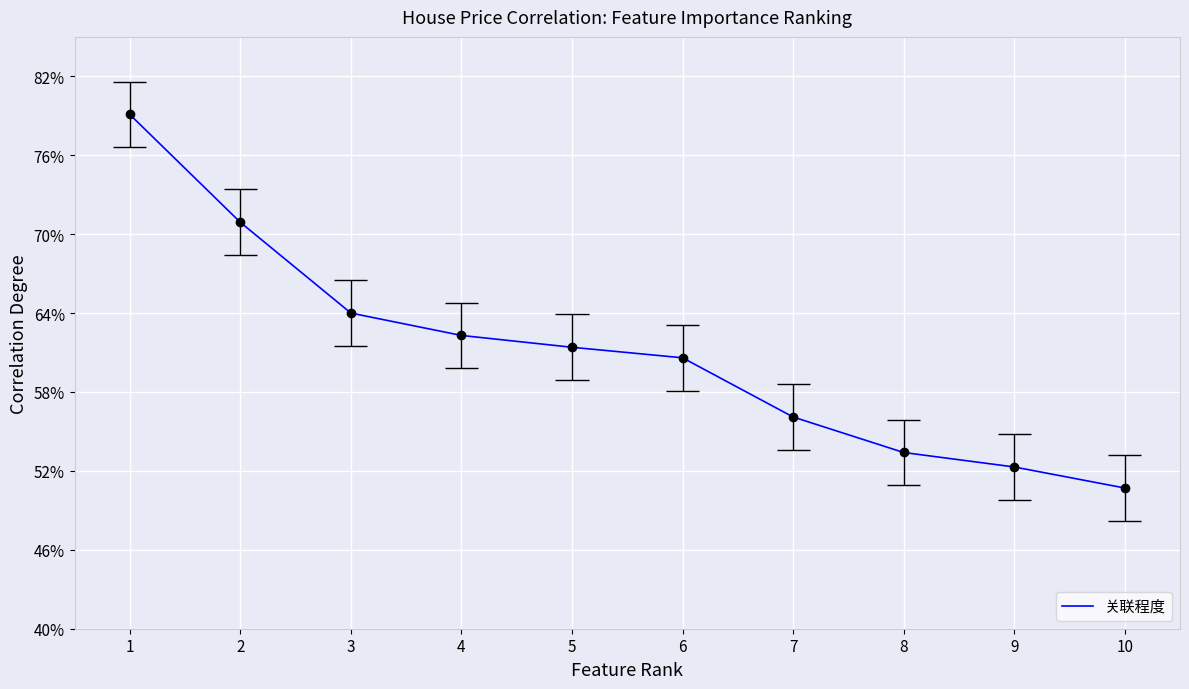

True or false: the data has more than 0 interior local peaks.

False